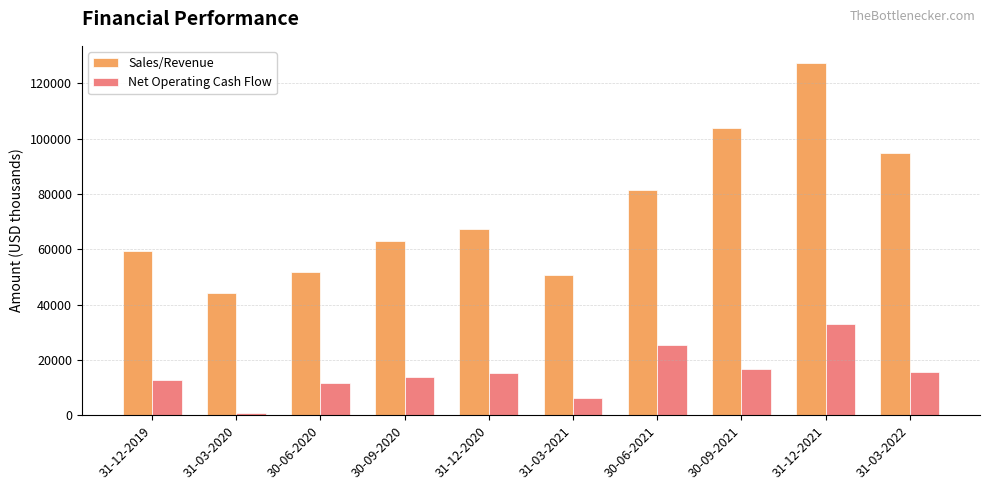

What is the difference between the maximum and minimum values in the Net Operating Cash Flow series?

32295